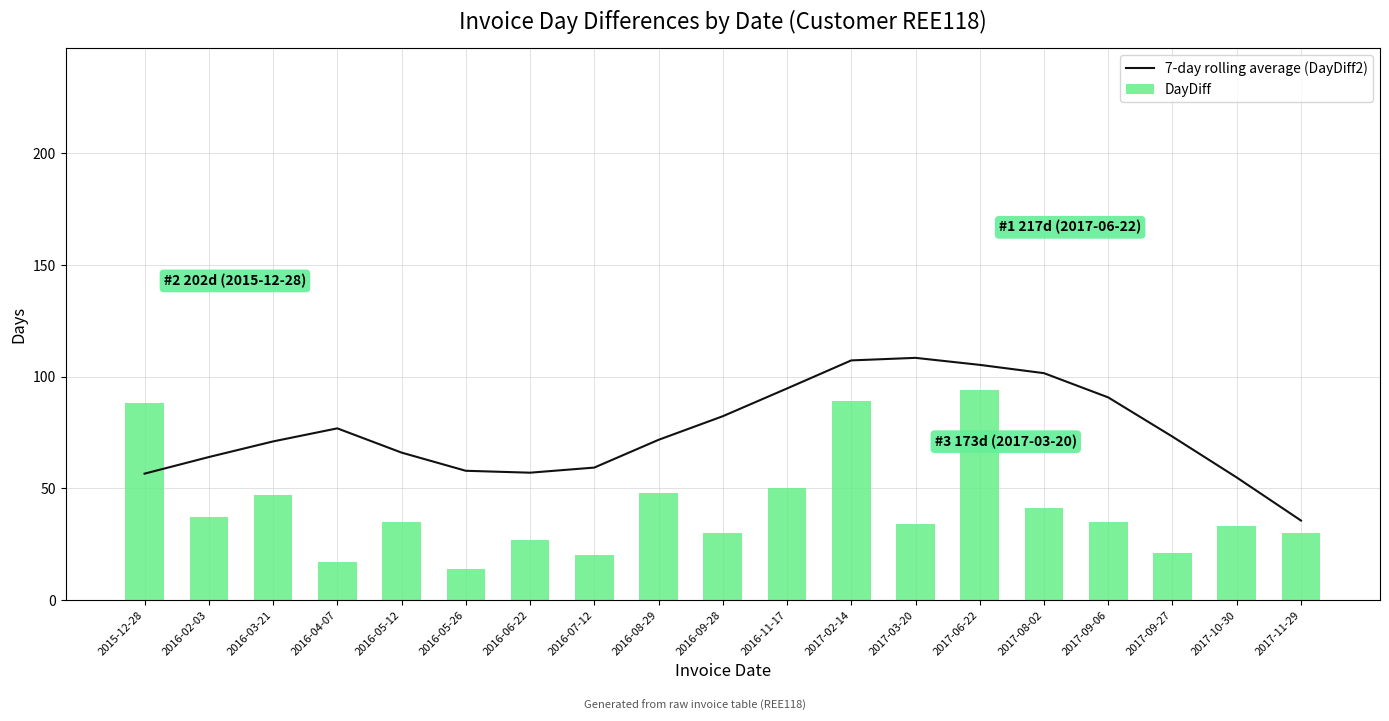

What is the minimum value shown in the chart?

14.0